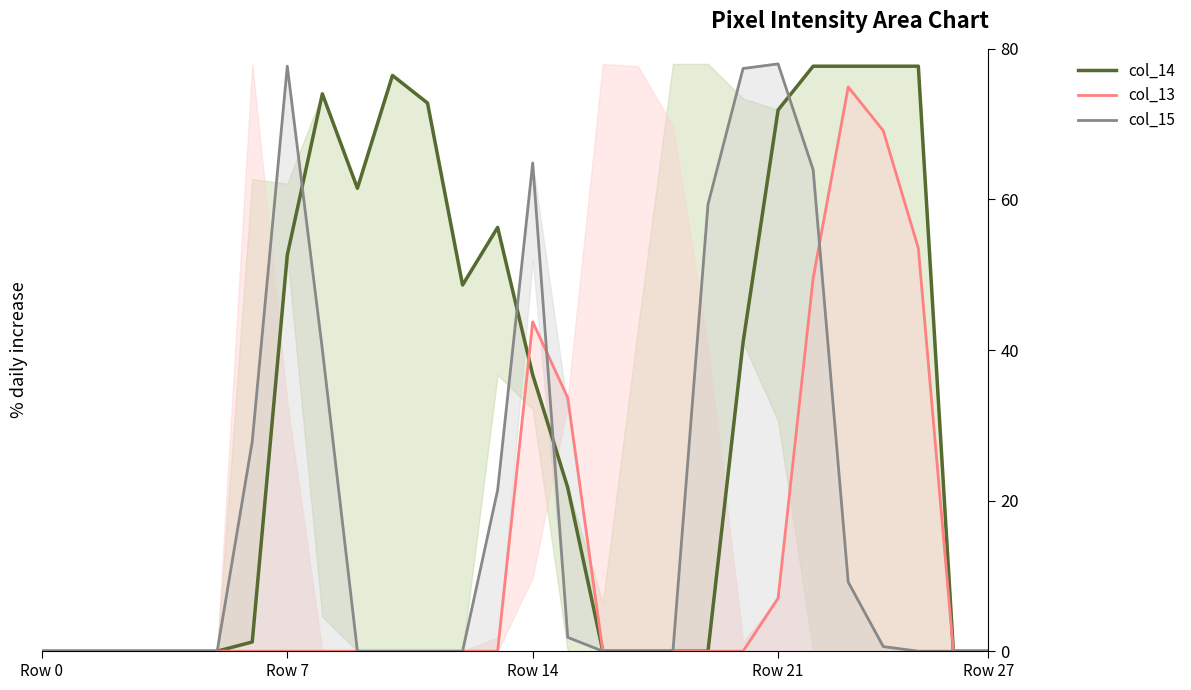

Between 12 and 16, which is larger?

12